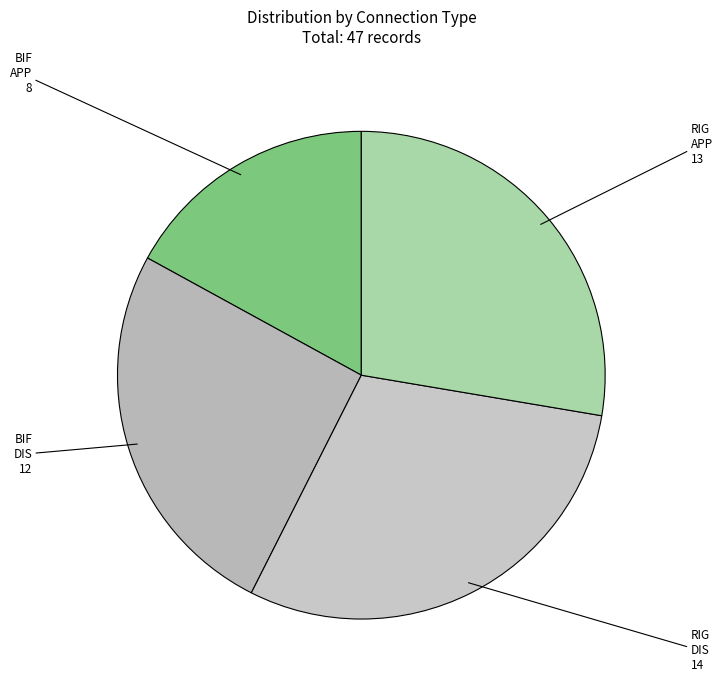

Between BIF DIS and RIG DIS, which is larger?

RIG DIS